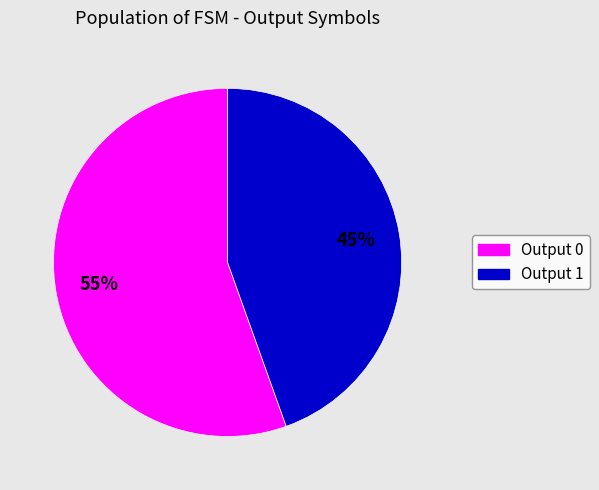

To the nearest percent, what is the average slice percentage?

50%